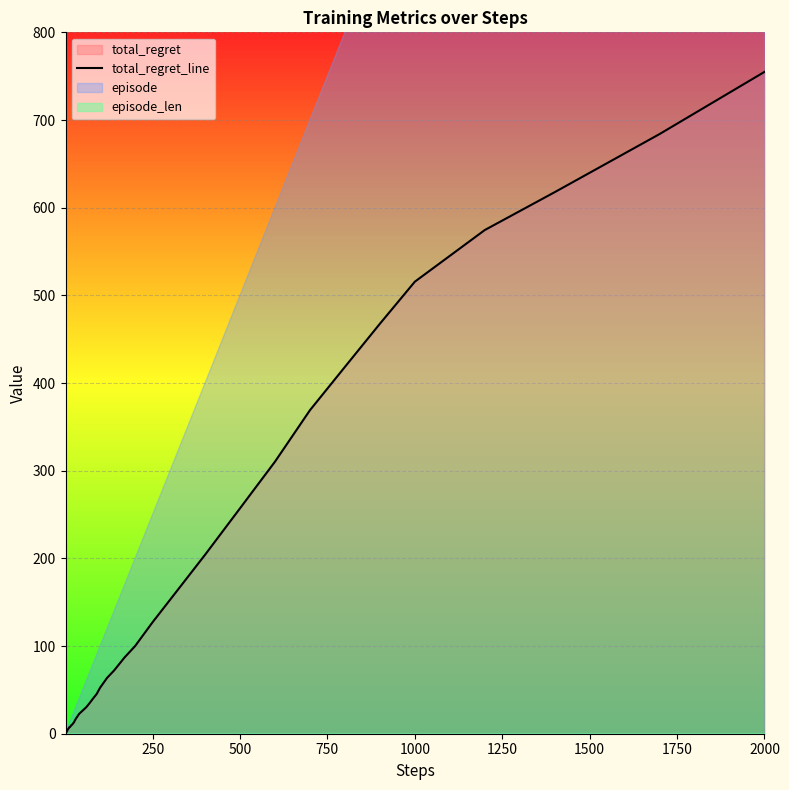

What is the highest value of the total_regret_line series?

754.9